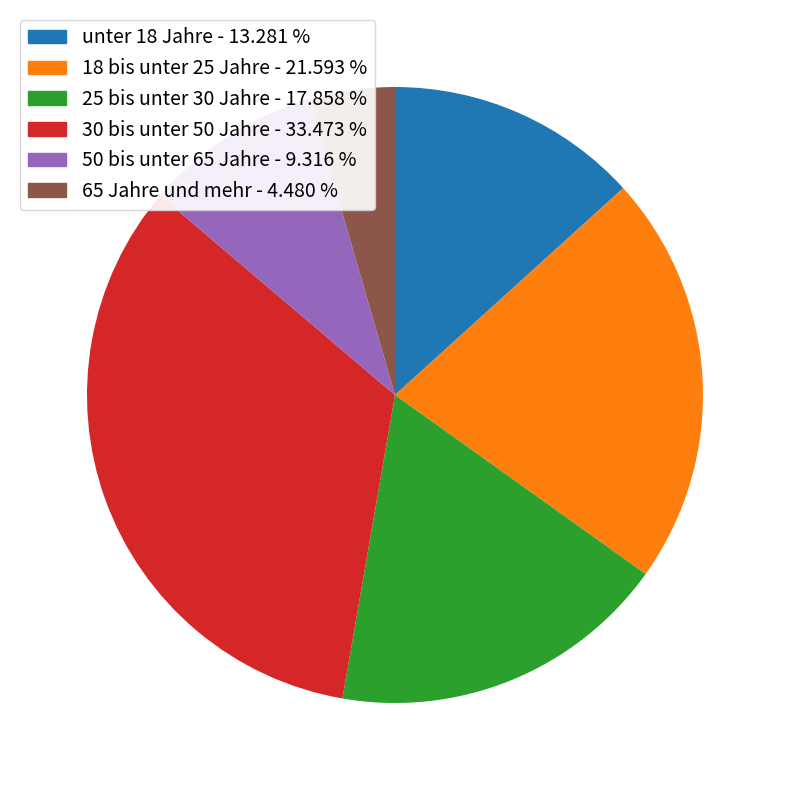

Which category has the smallest portion of the pie?

65 Jahre und mehr